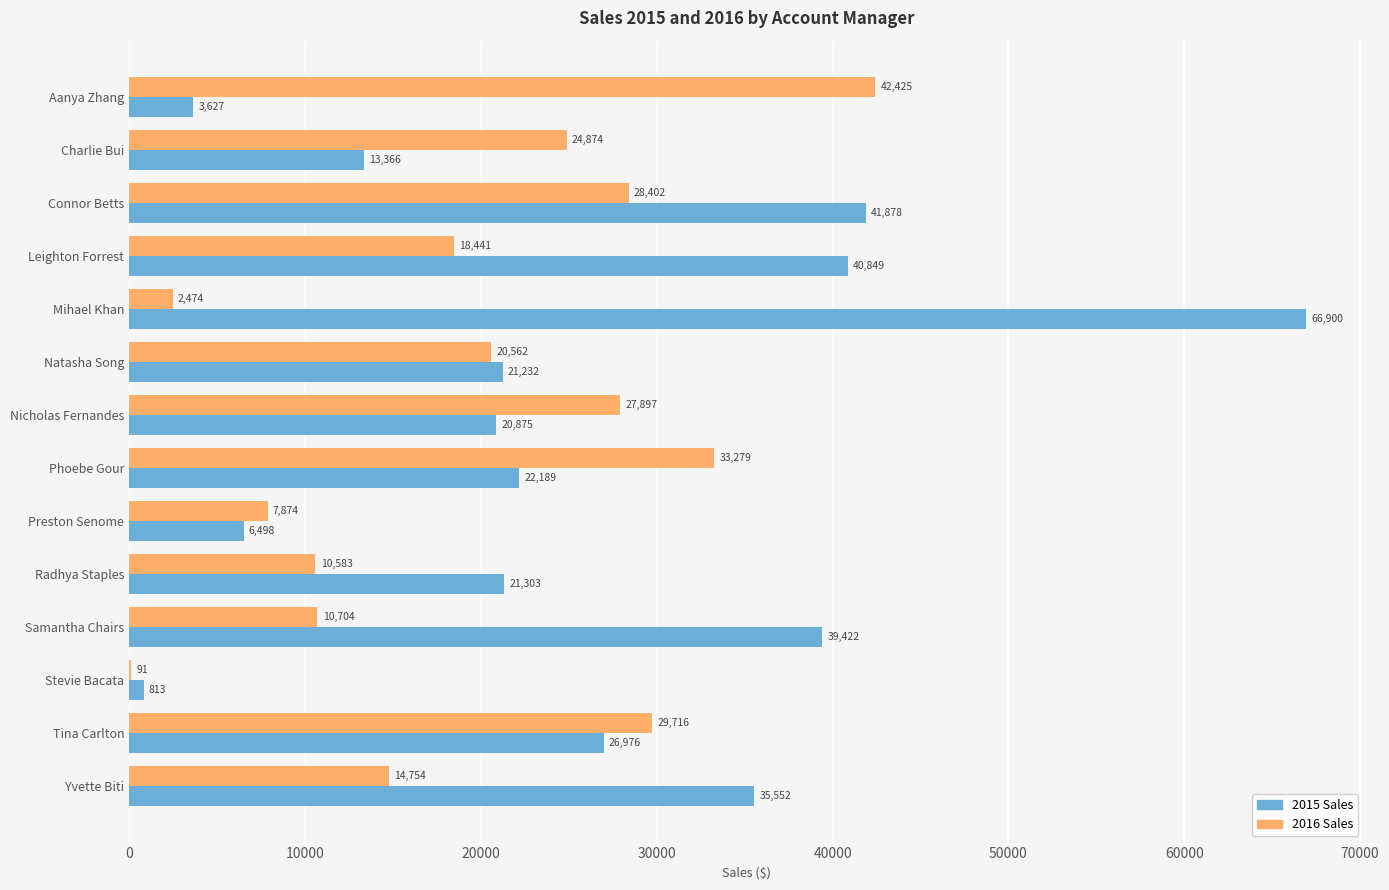

Which series changed the most between Mihael Khan and Preston Senome?

2015 Sales